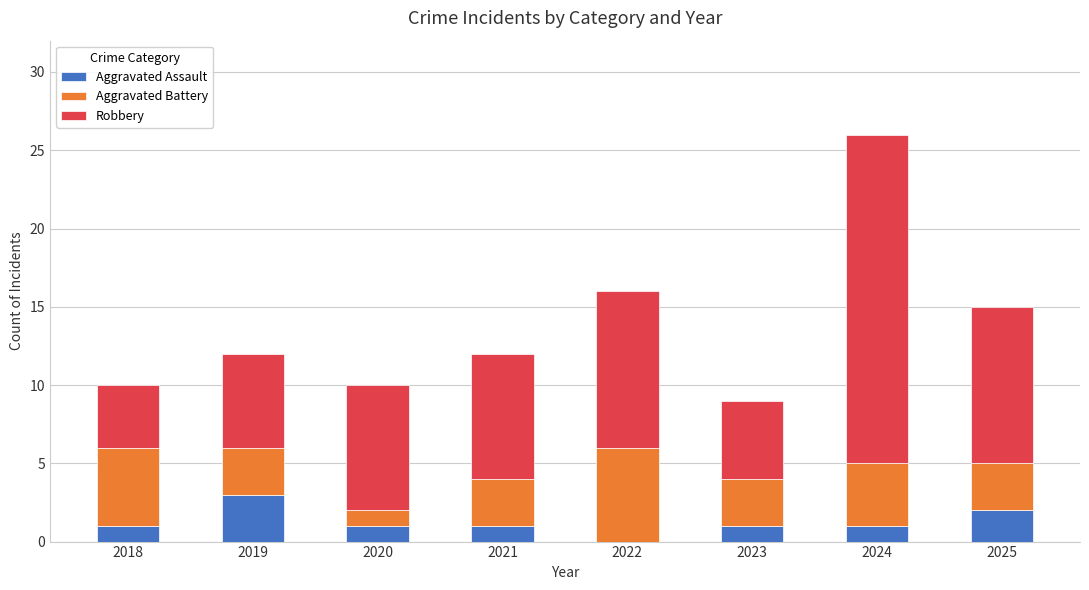

What is the maximum value for Aggravated Assault?

3